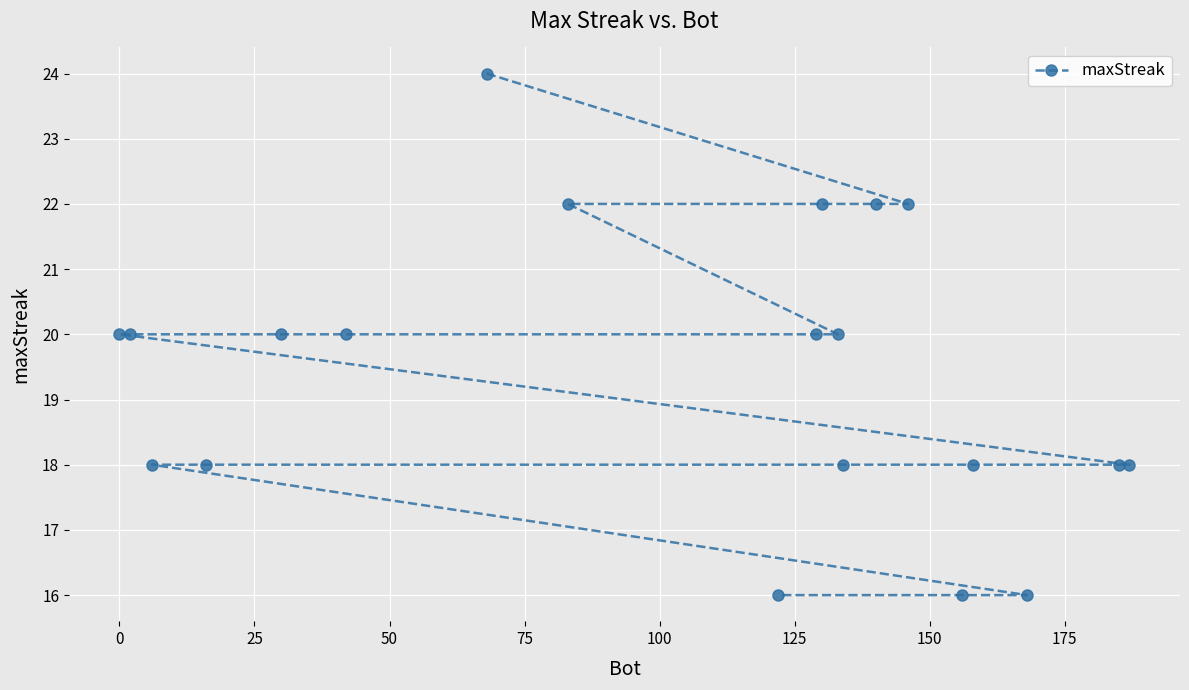

What is the difference between the second highest and minimum values?

6